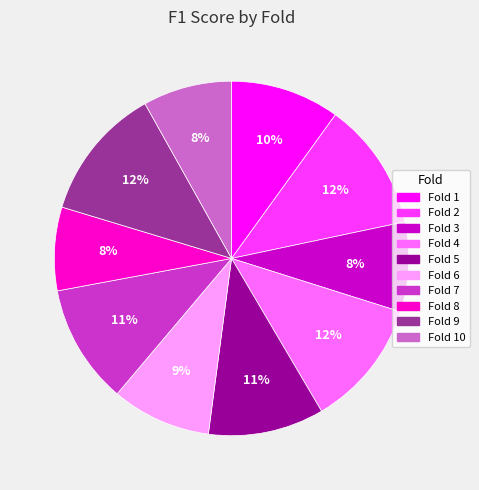

Count the number of slices in the pie.

10